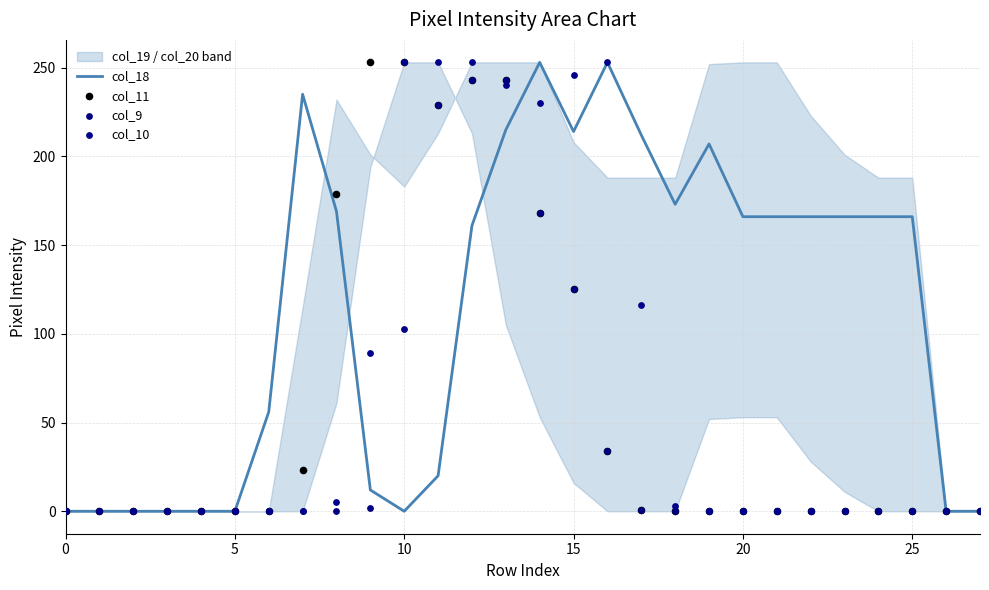

Is the value of col_10 at 13 greater than the value of col_18 at 9?

Yes